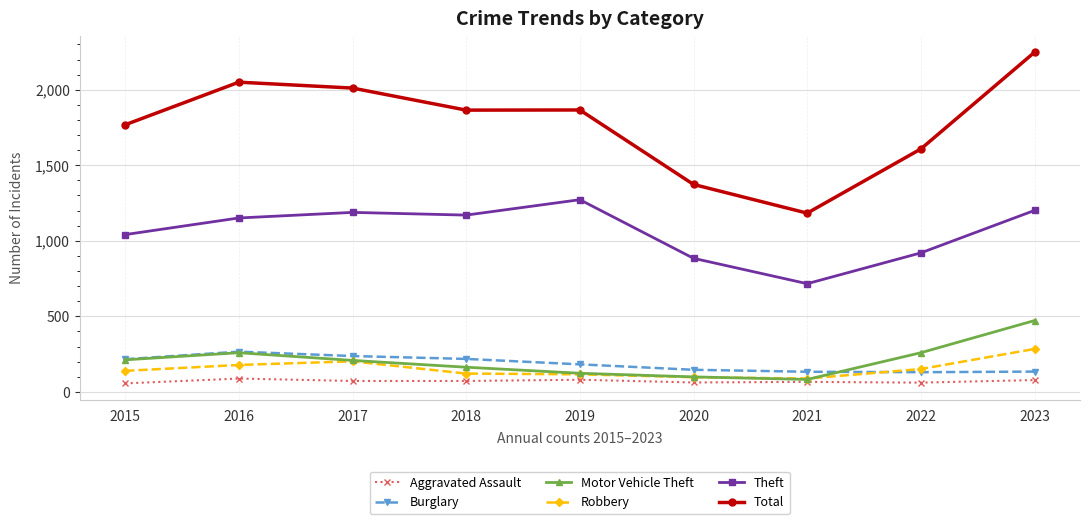

Is the value of Motor Vehicle Theft at 2022 greater than the value of Aggravated Assault at 2019?

Yes